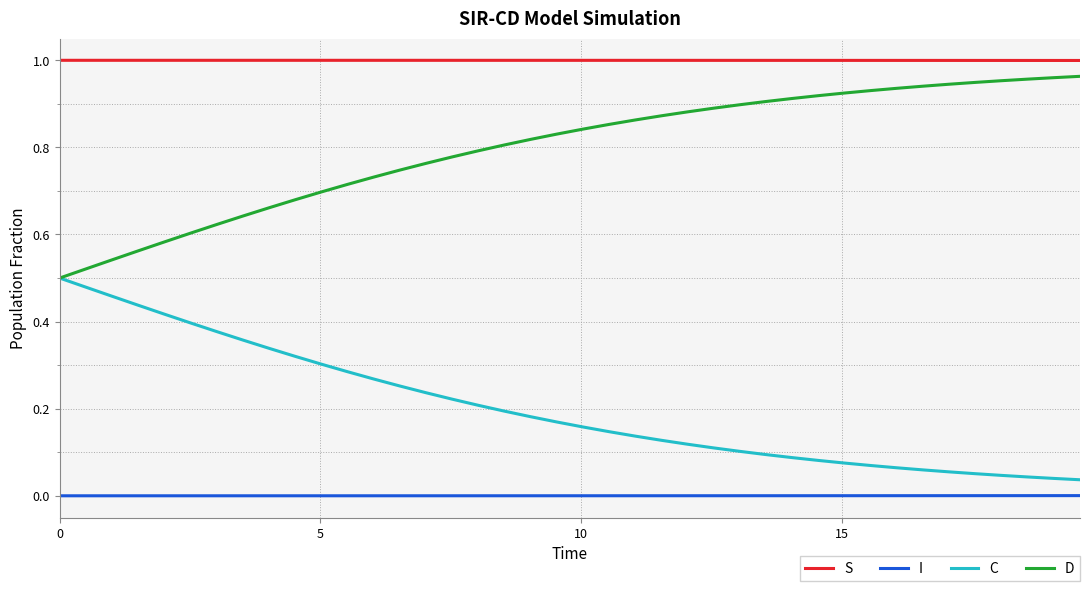

True or false: I and S cross at least once.

False